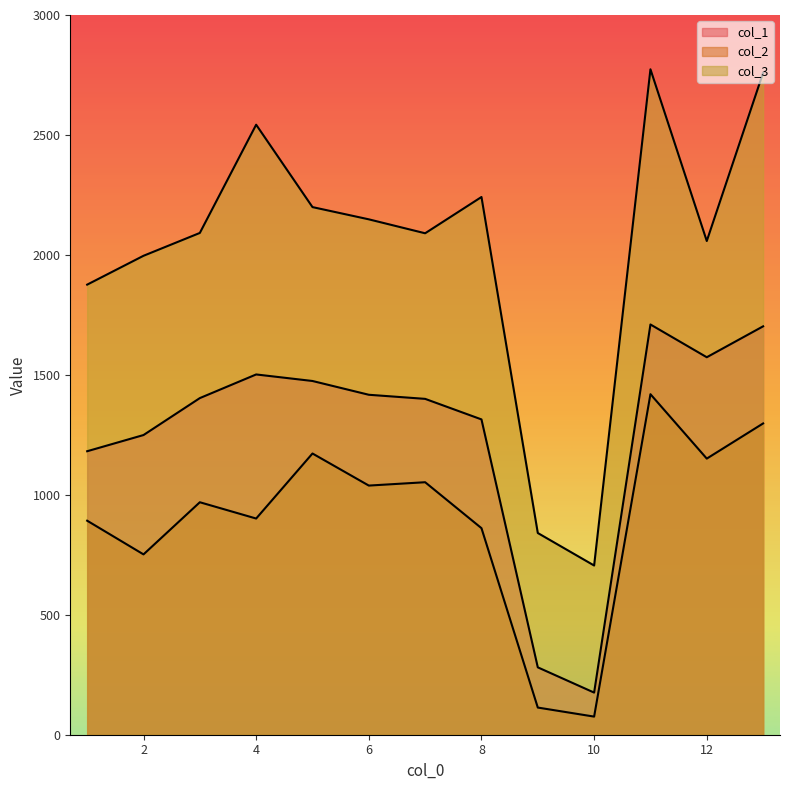

Which series has the widest spread of values?

col_3